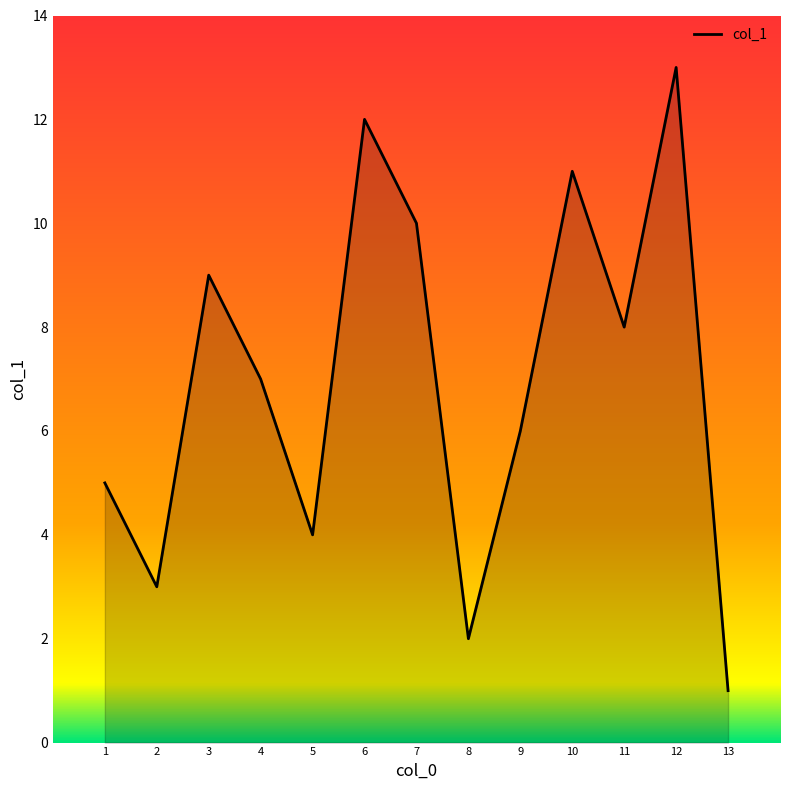

True or false: the data shows 2 at 8.

True